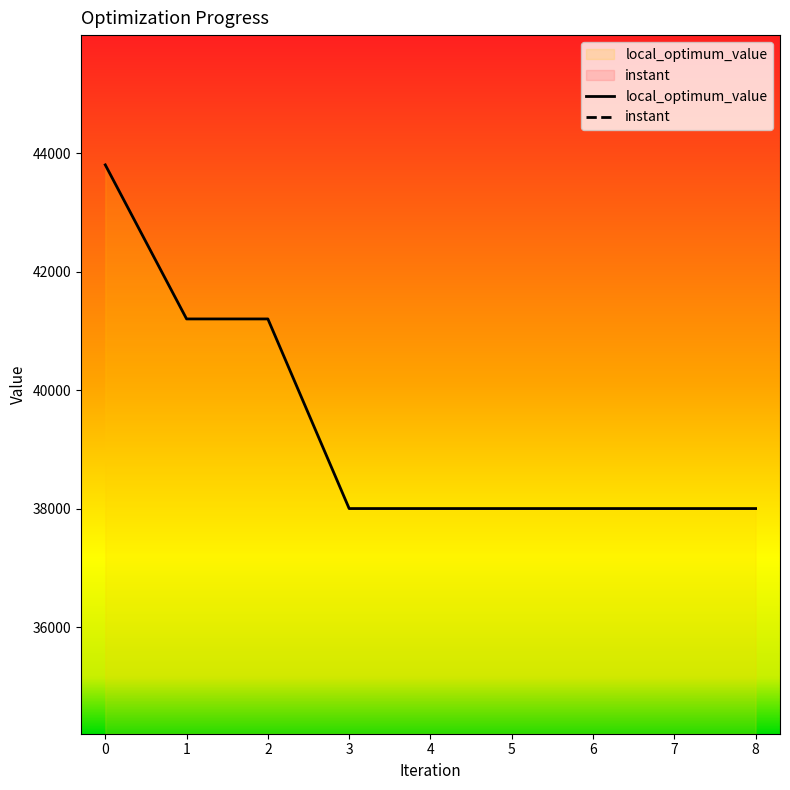

Reading right to left, what are all the values shown in this chart?

instant: 22.2	11.9	11.8	10.3	8.9	6.8	5.1	3.8	0.0
local_optimum_value: 38000.0	38000.0	38000.0	38000.0	38000.0	38000.0	41200.0	41200.0	43800.0